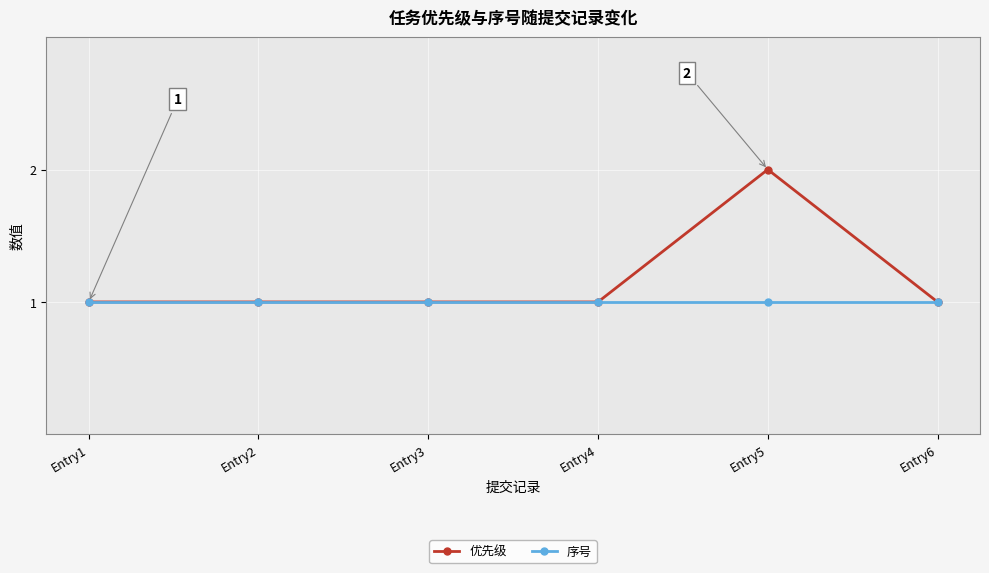

Is it true that 优先级 equals 2 at Entry5?

True